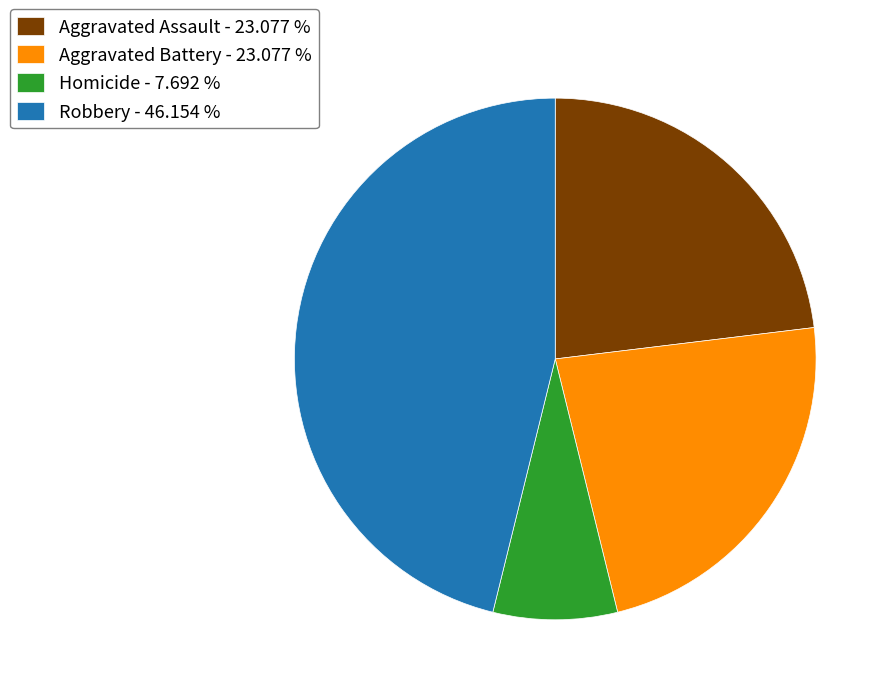

Which category has the smallest portion of the pie?

Homicide - 7.692 %